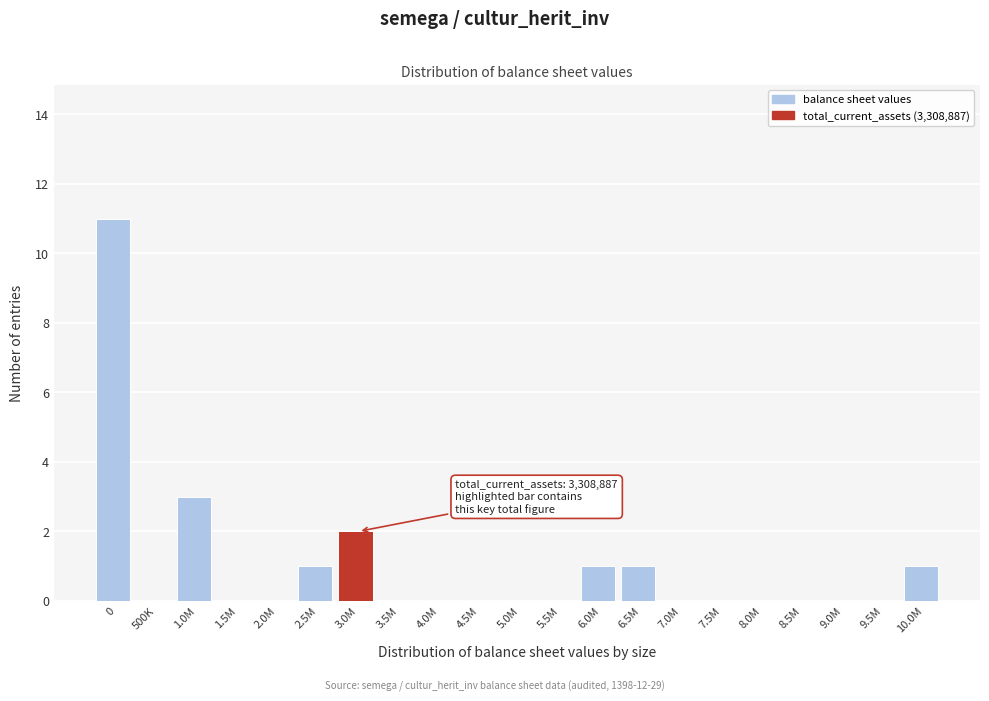

Reading left to right, transcribe all the data shown in this chart.

0=11	500K=0	1.0M=3	1.5M=0	2.0M=0	2.5M=1	3.0M=2	3.5M=0	4.0M=0	4.5M=0	5.0M=0	5.5M=0	6.0M=1	6.5M=1	7.0M=0	7.5M=0	8.0M=0	8.5M=0	9.0M=0	9.5M=0	10.0M=1